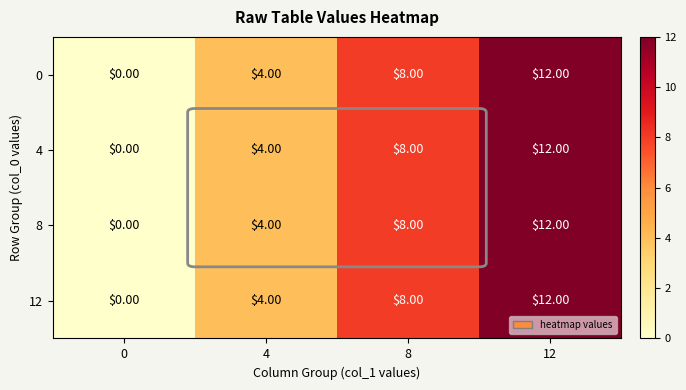

List the labels in order of 8 value, smallest first.

0, 4, 8, 12